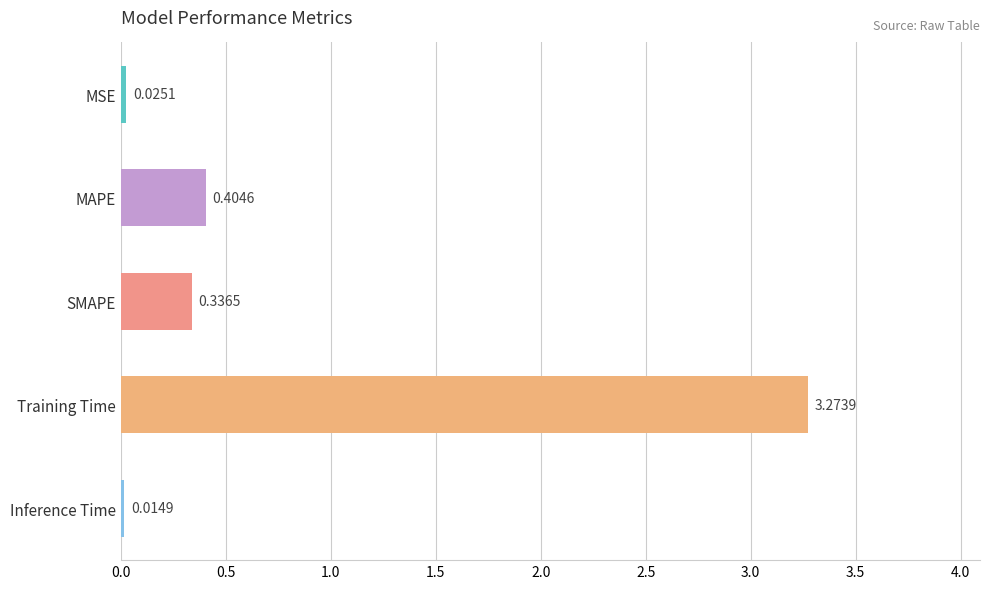

Rank the categories by value from highest to lowest.

Training Time, MAPE, SMAPE, MSE, Inference Time